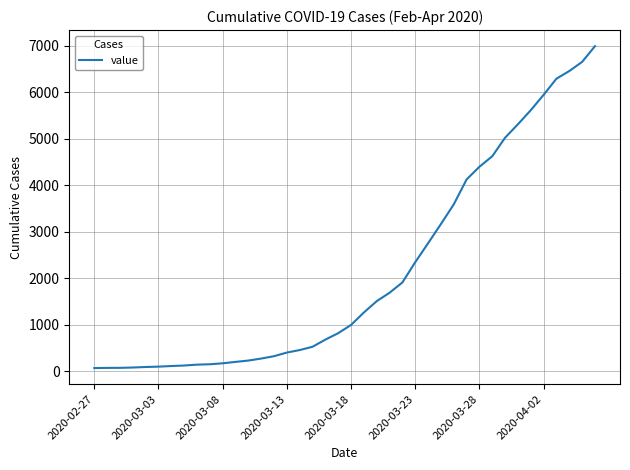

What is the difference between the maximum and minimum values?

6931